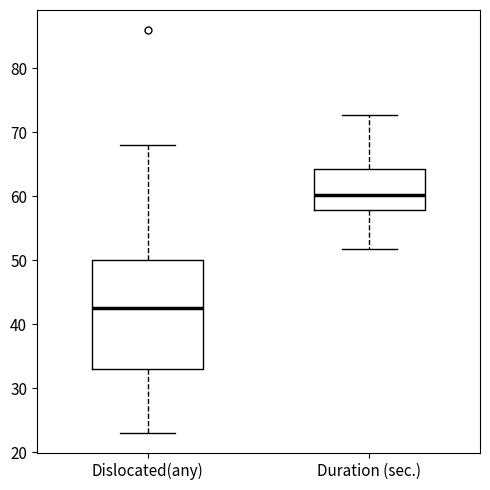

Where does the lower whisker of the box for Duration (sec.) end on the y-axis? The values are not printed on the chart, so give them approximately, as read against the axis.

52